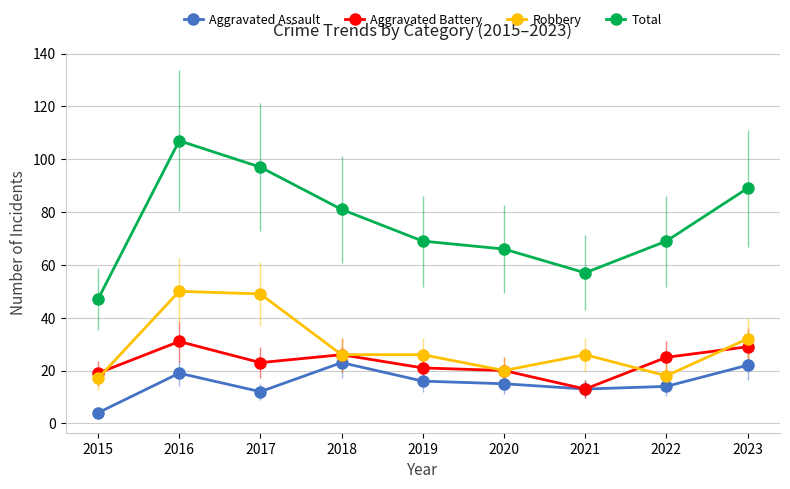

Which series has the widest spread of values?

Total